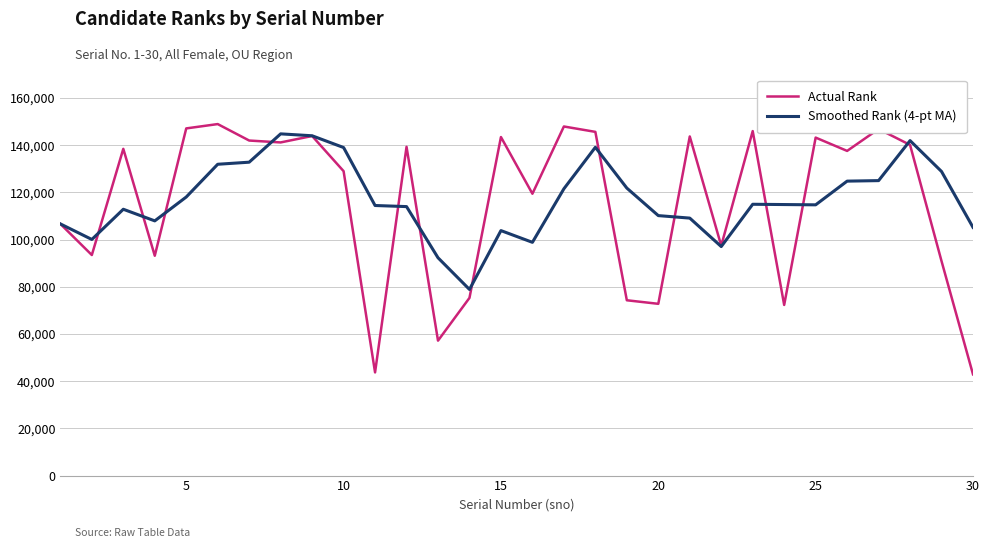

Which series has the widest spread of values?

Actual Rank